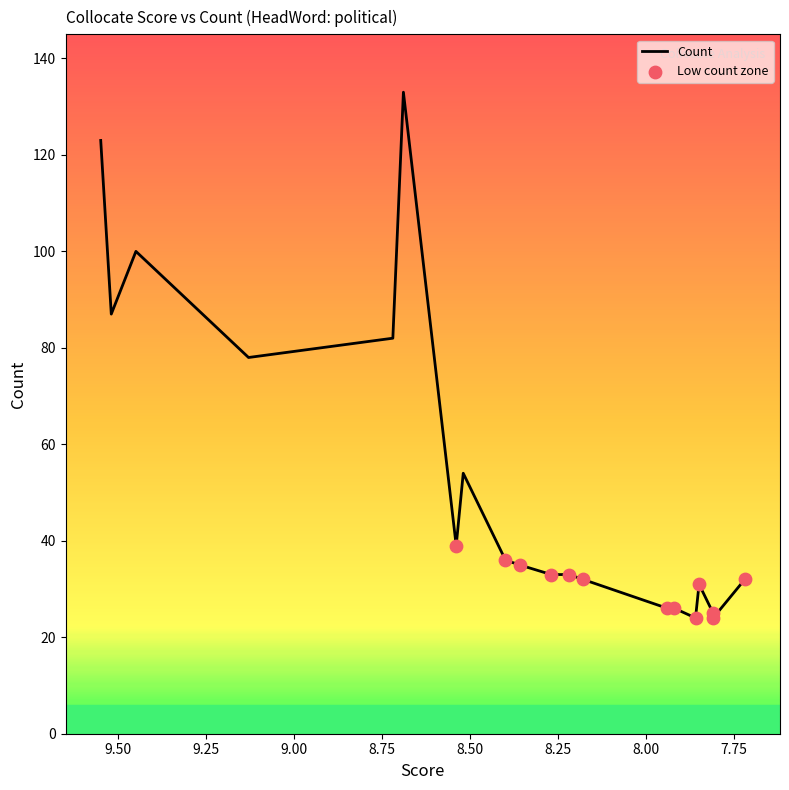

Which has a higher value, 7.72 or 8.4?

8.4